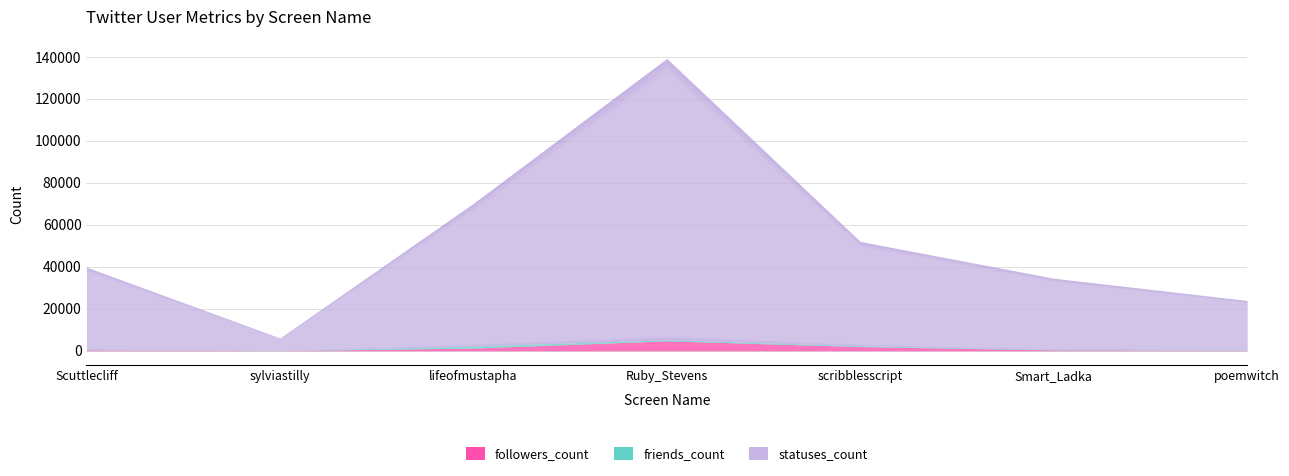

What is the value of the statuses_count point at the 7th from the left?

23678